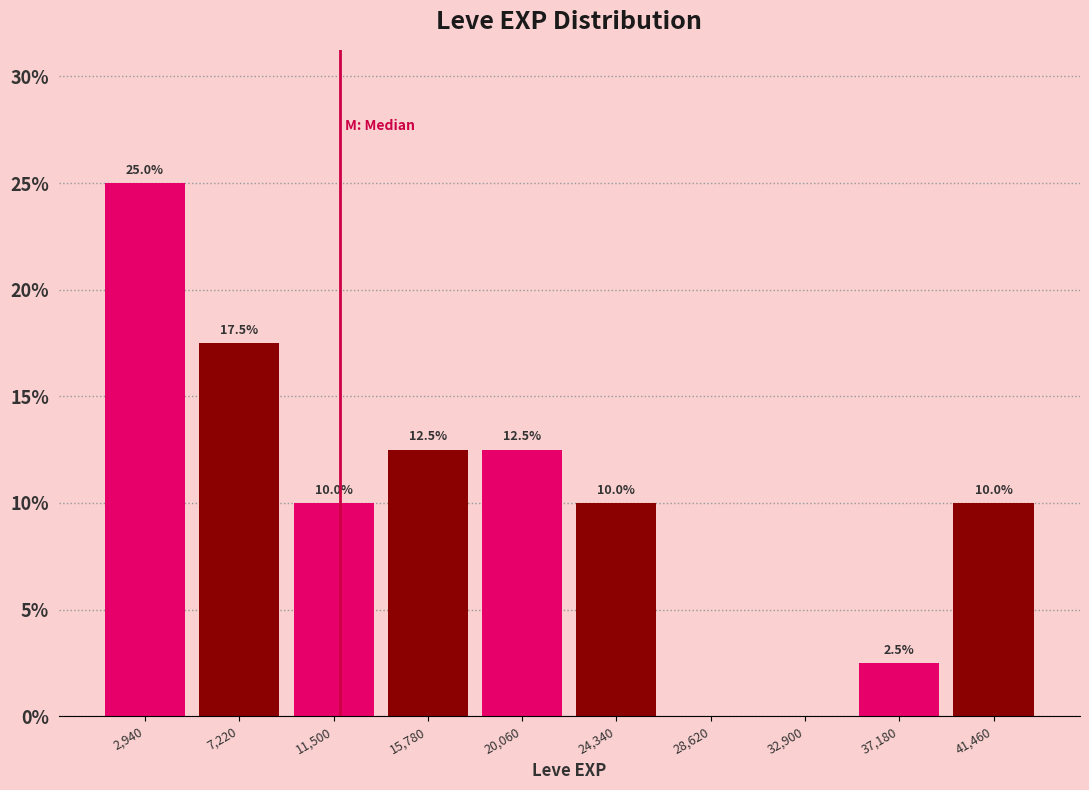

Which range on the x-axis has the tallest bar?

1000 to 5000